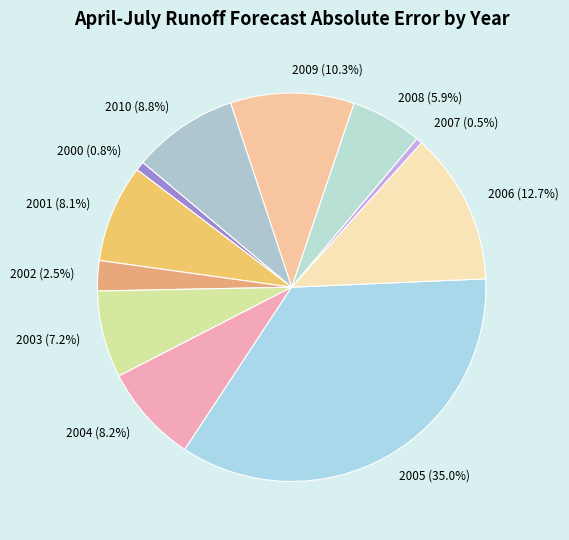

The 2009 slice represents 10% of the pie. True or false?

True